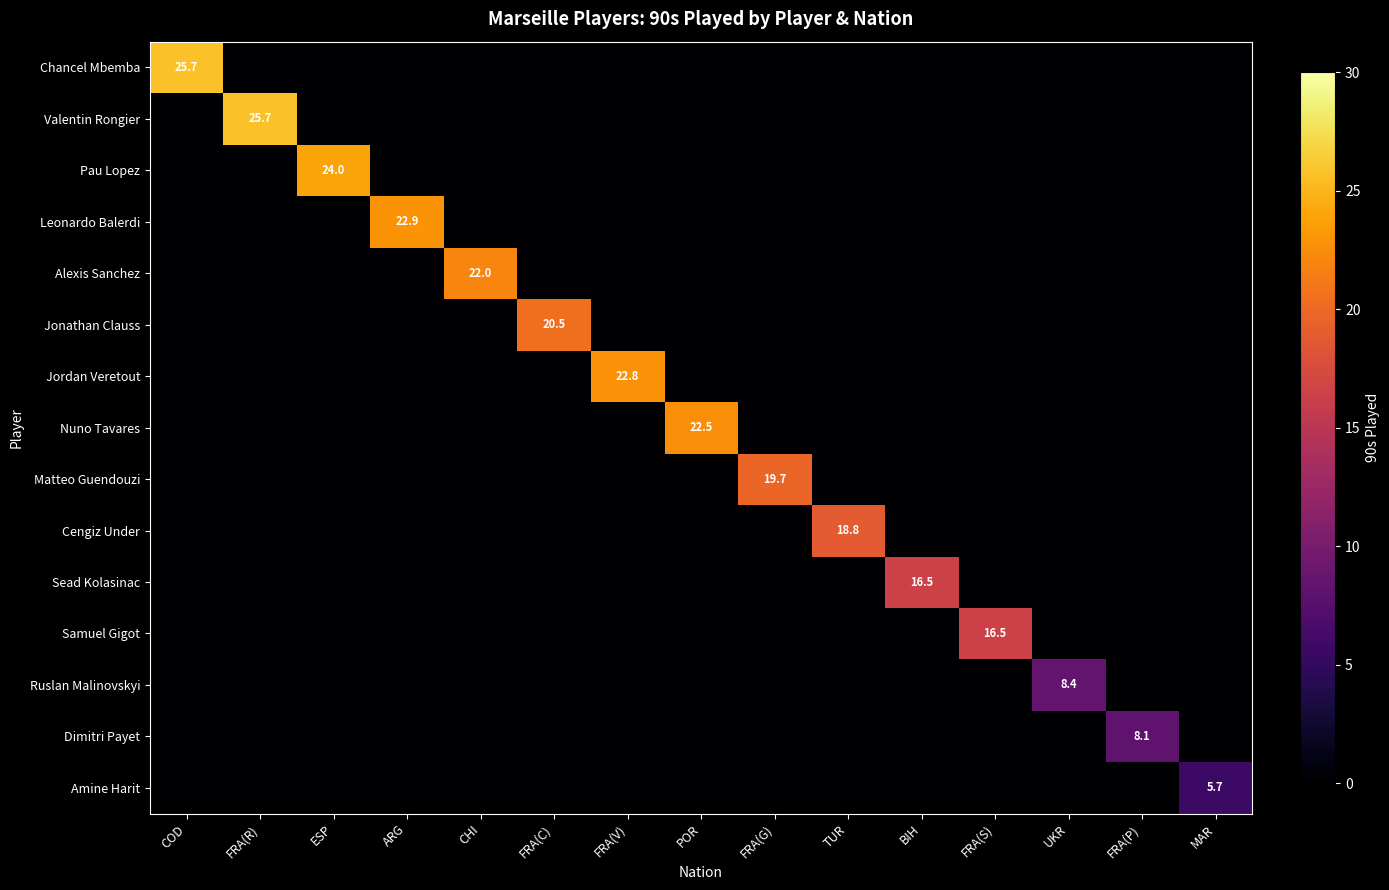

The value of Jordan Veretout at FRA(V) is 22.8. True or false?

True